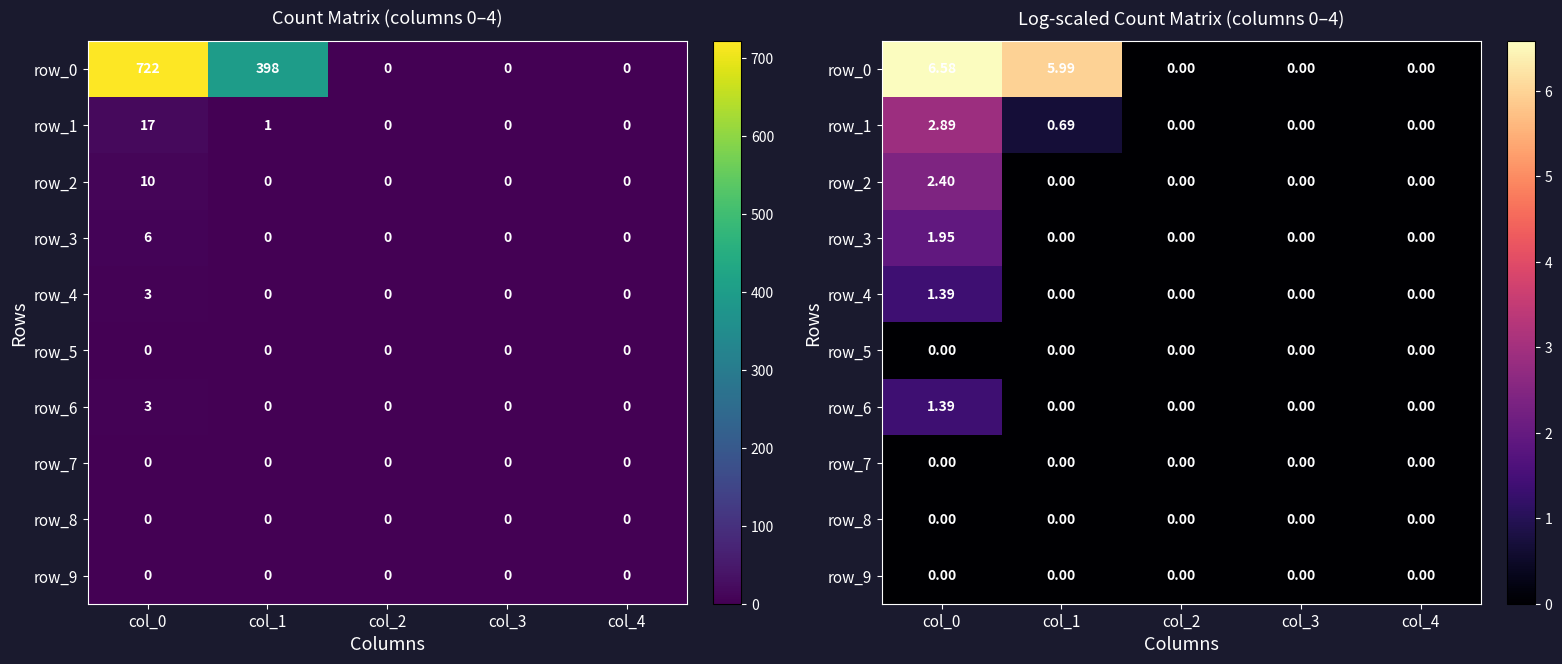

Which label corresponds to the largest value in the chart?

col_0